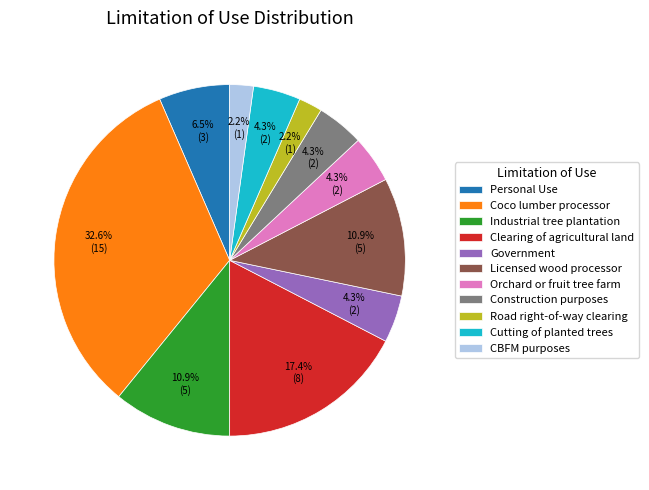

To the nearest percent, what is the combined percentage of Licensed wood processor and Construction purposes?

15%